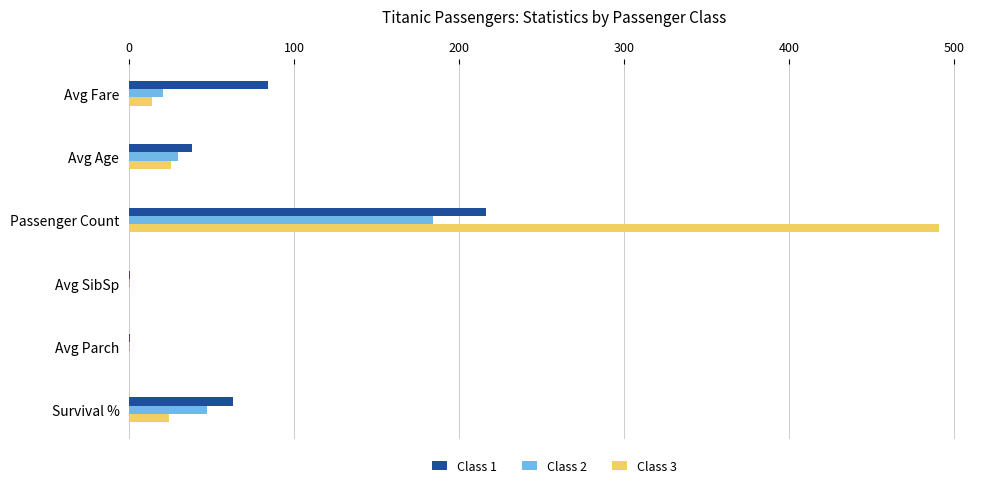

At which label is Class 2 closest to 92?

Survival %